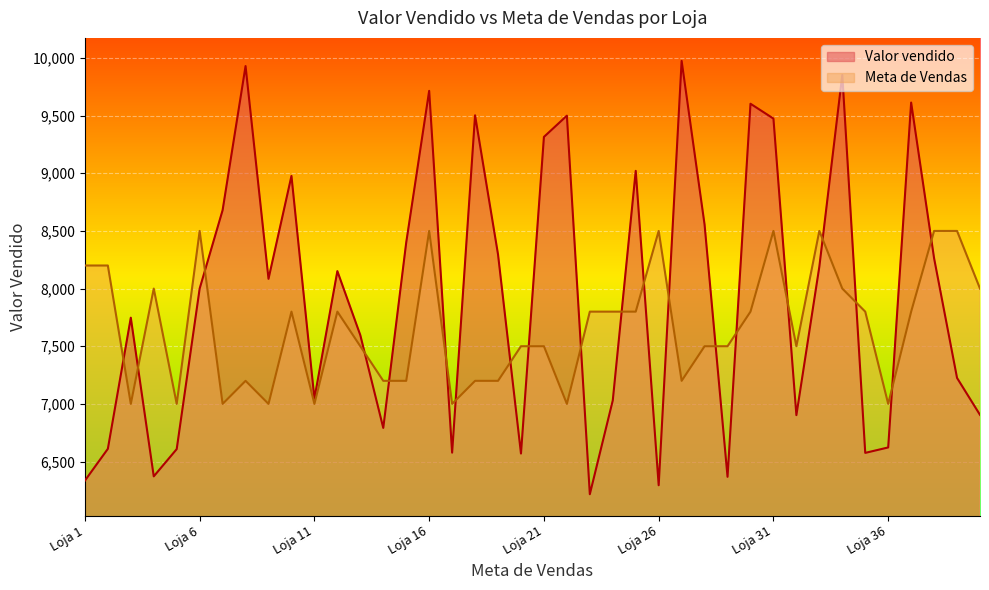

What is the difference between the values at Loja 31 and Loja 24?

2444.0